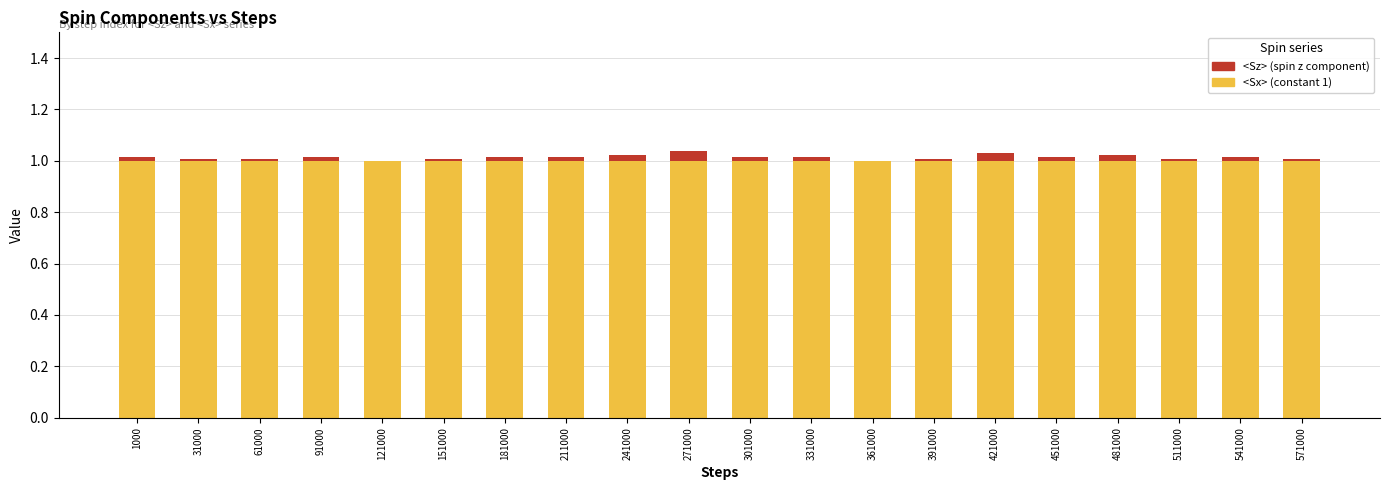

How many series are shown in this chart?

2